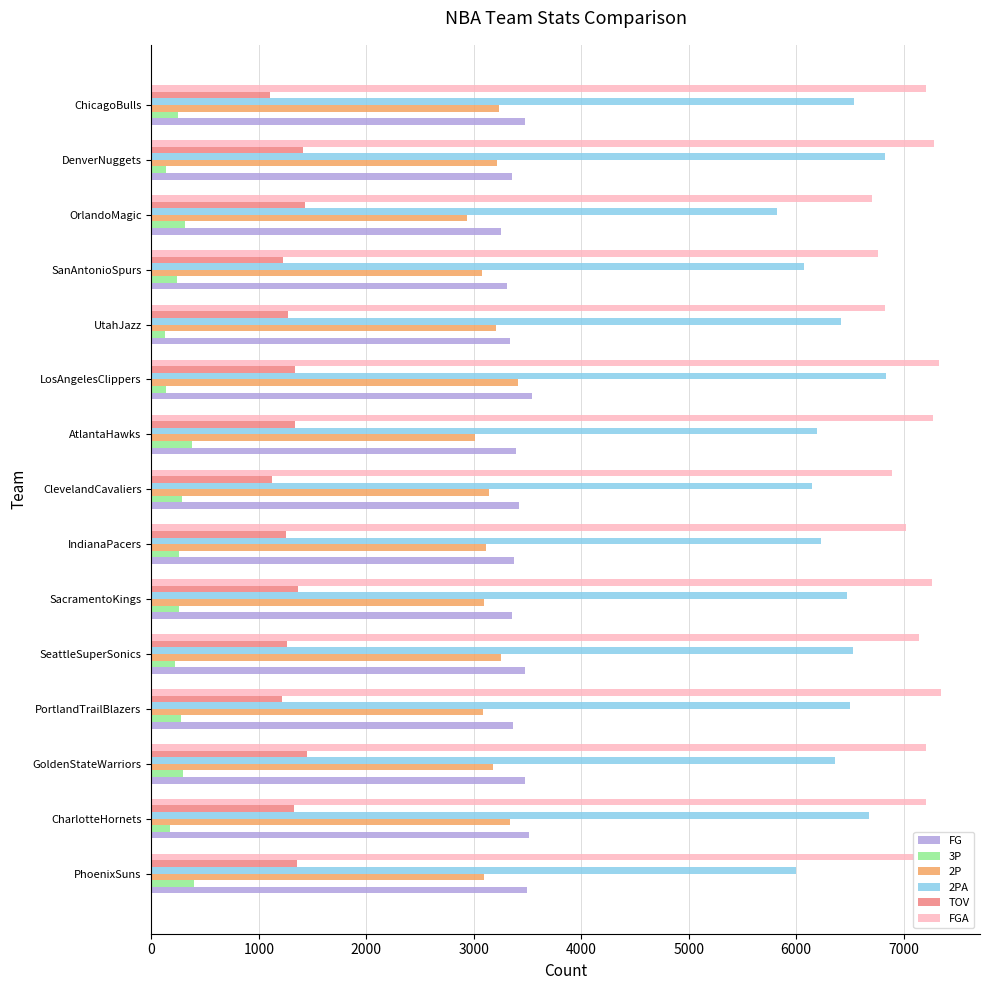

What is the difference between the highest and lowest values at SanAntonioSpurs?

6526